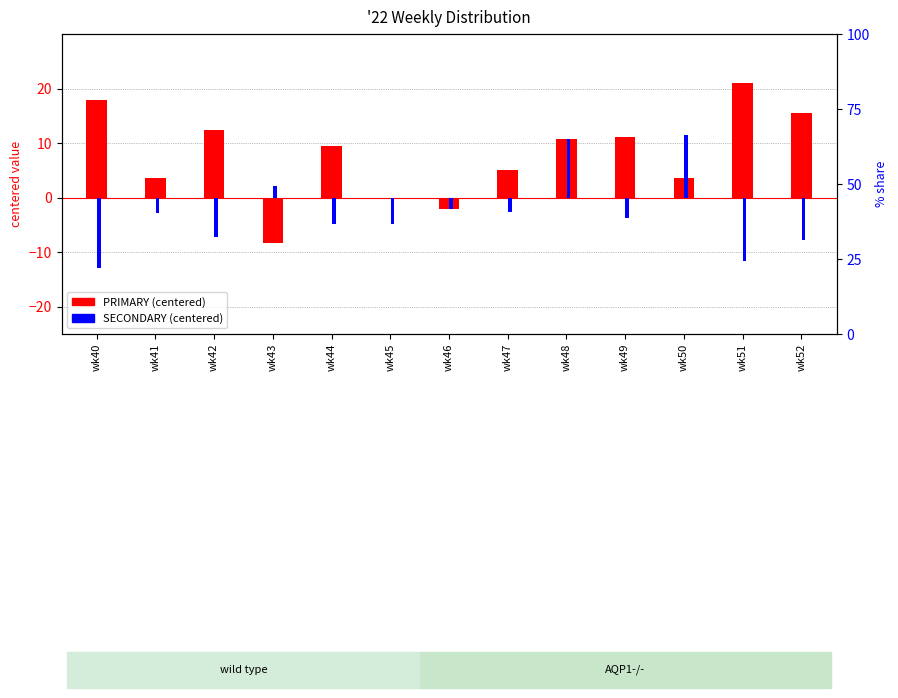

Is it true that SECONDARY equals -13.9 at wk52?

False